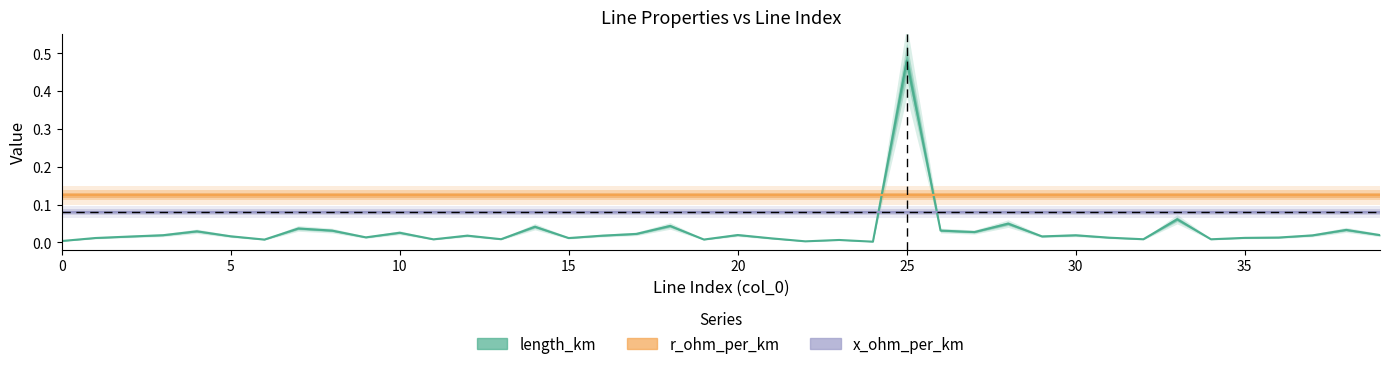

How many lines are shown in the chart?

3